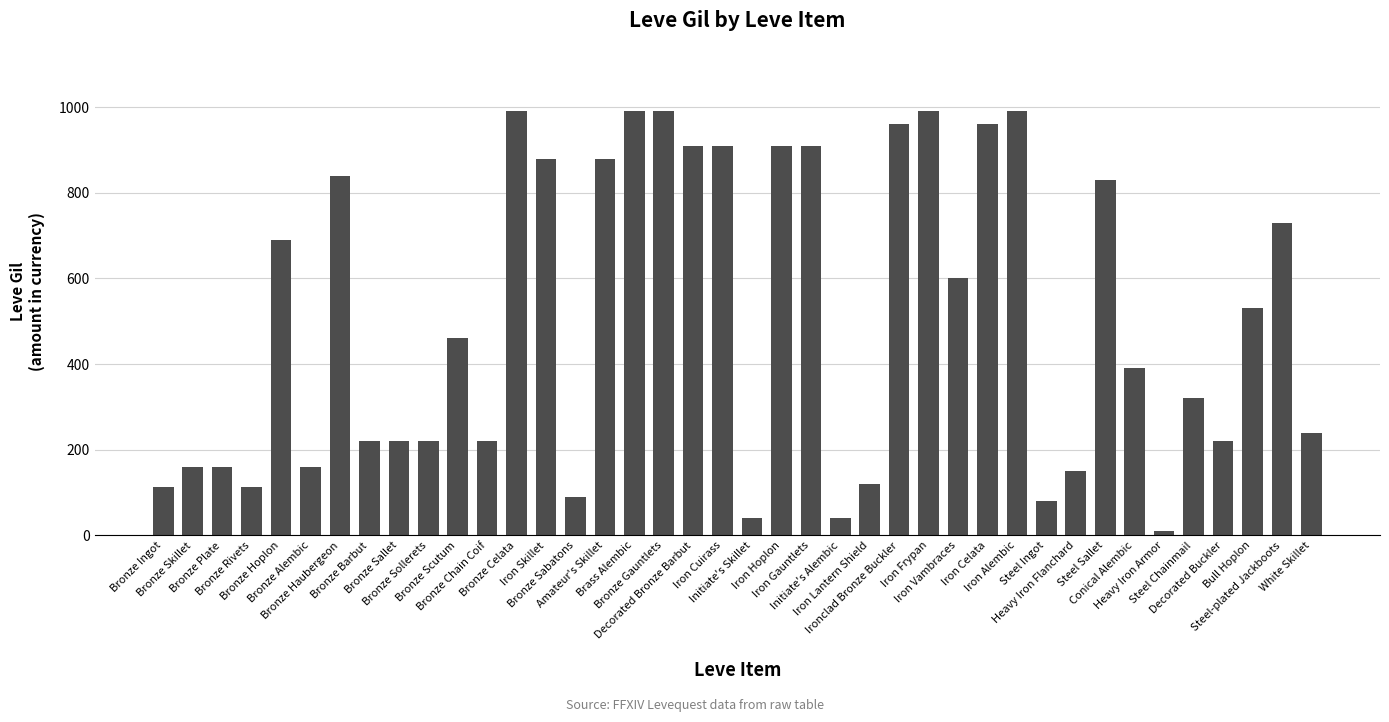

What is the maximum value shown in the chart?

990